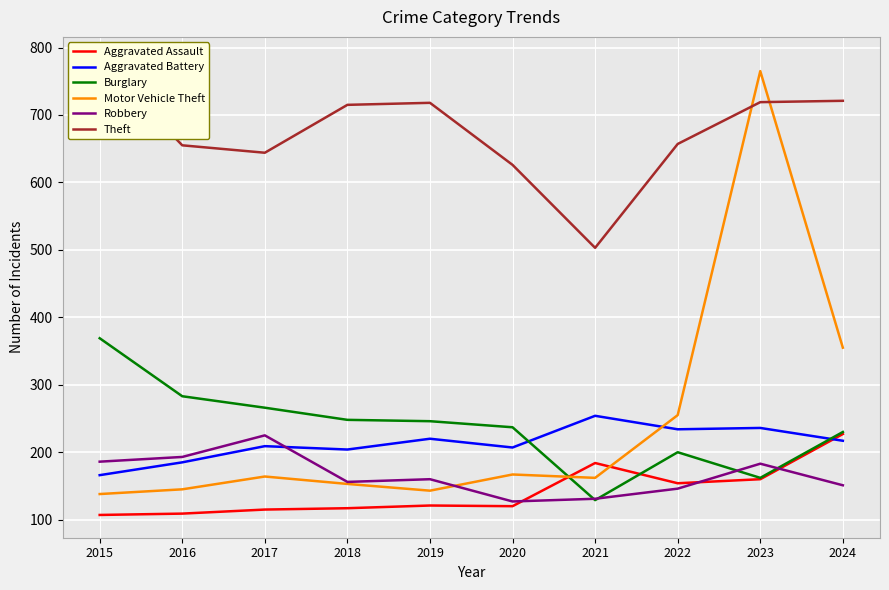

What is the total value across all series at 2020?

1484